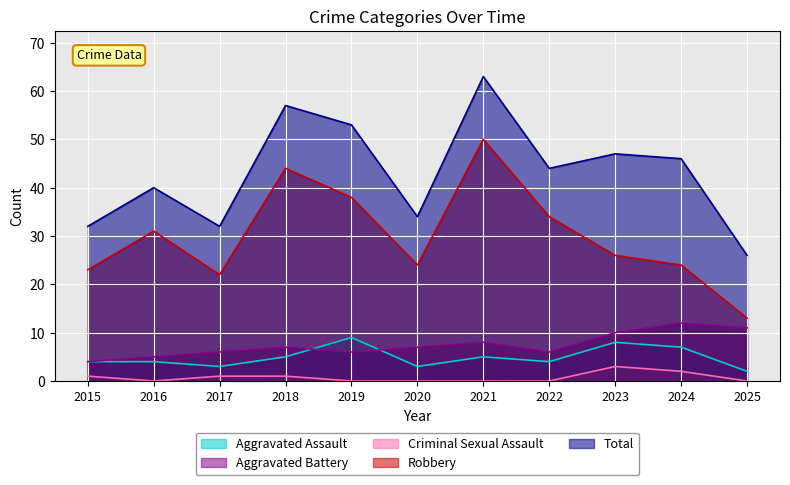

Reading left to right, what are all the values shown in this chart?

Aggravated Assault: 4	4	3	5	9	3	5	4	8	7	2
Aggravated Battery: 4	5	6	7	6	7	8	6	10	12	11
Criminal Sexual Assault: 1	0	1	1	0	0	0	0	3	2	0
Robbery: 23	31	22	44	38	24	50	34	26	24	13
Total: 32	40	32	57	53	34	63	44	47	46	26